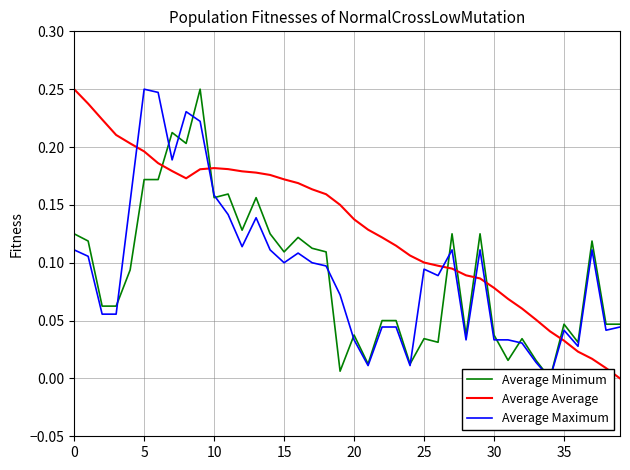

At how many categories does at least one series exceed 0?

40